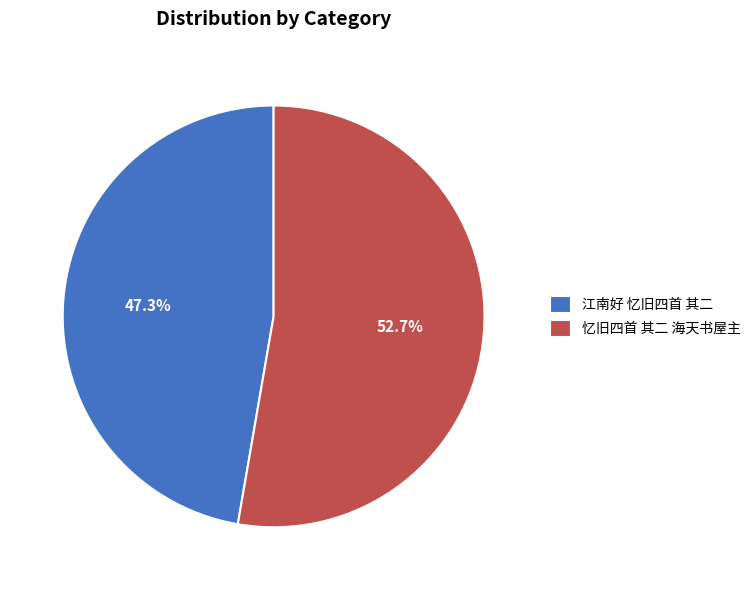

Is there any slice that represents more than half of the pie?

Yes